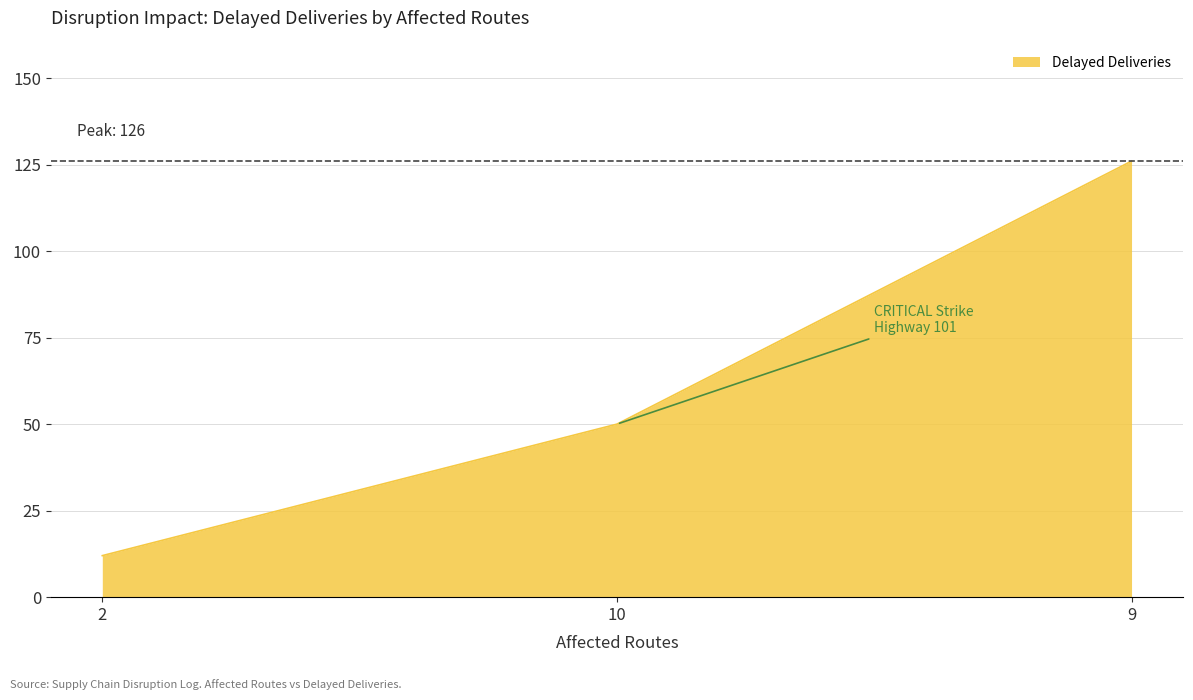

The value at 2 is 12. True or false?

True